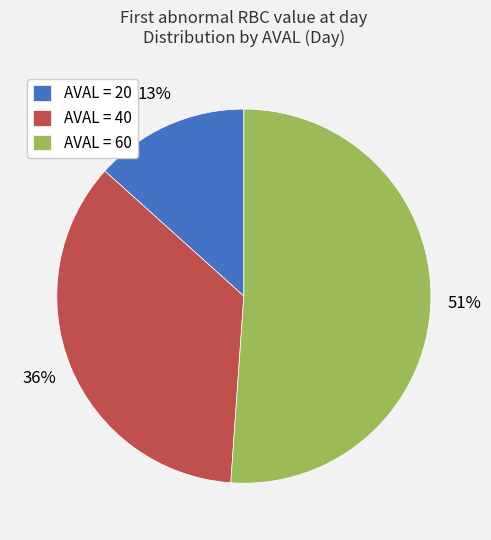

What is the smallest slice in the pie chart?

AVAL = 20